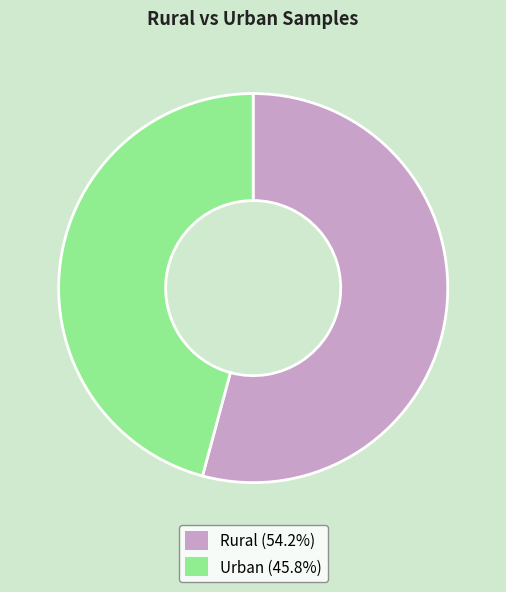

Approximately how many times larger is the value at Urban (45.8%) compared to Rural (54.2%)?

0.8